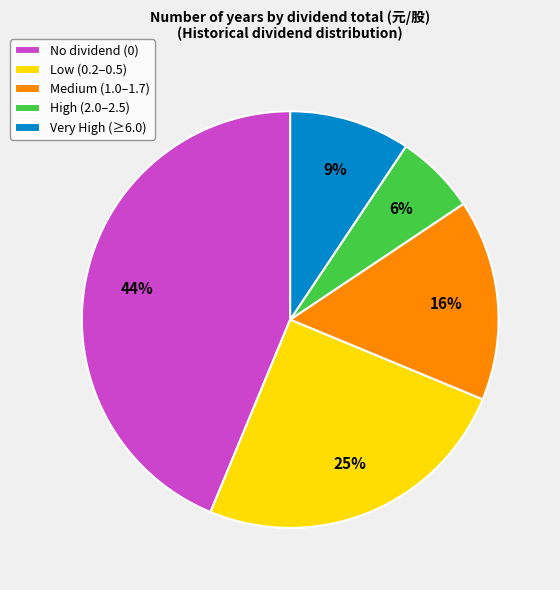

To the nearest percent, what percentage of the pie is No dividend (0)?

44%